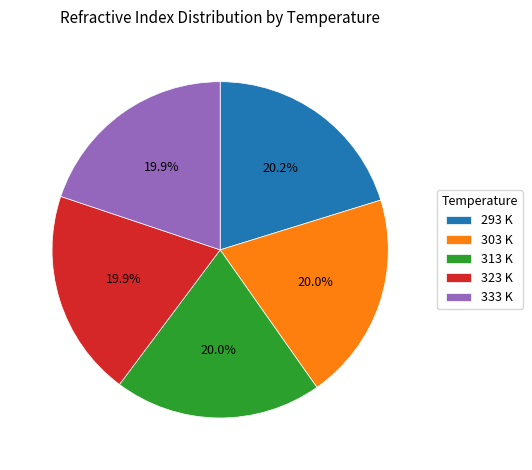

The 323 K slice represents 20% of the pie. True or false?

True